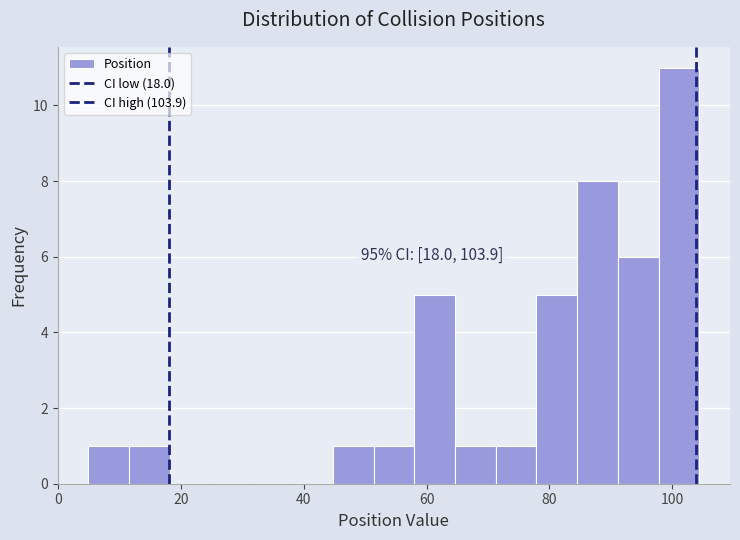

Around what value on the x-axis is the tallest bar? Give the approximate position of its centre, as read against the axis.

102